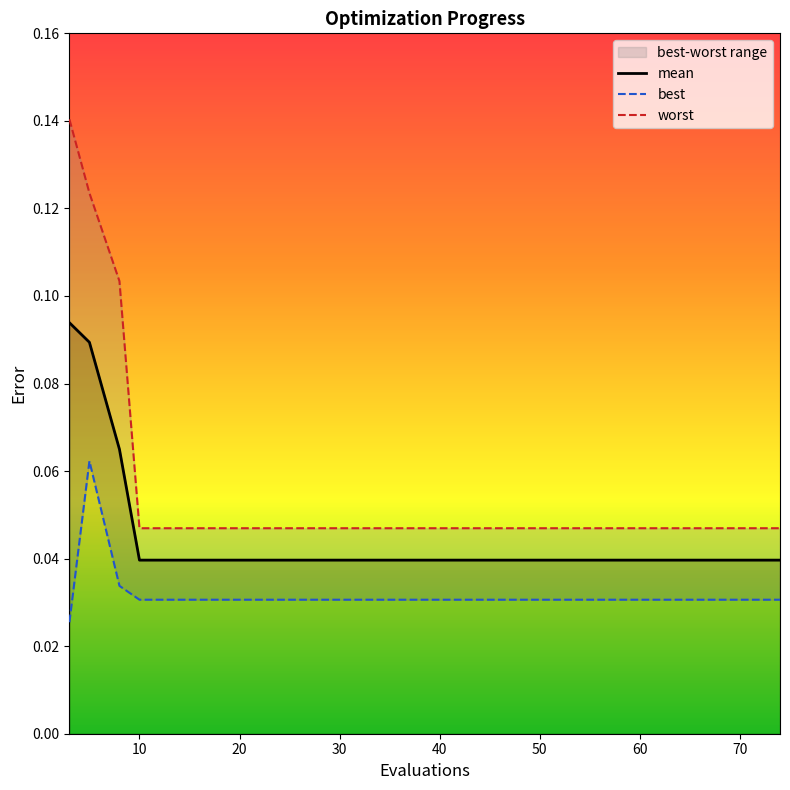

What is the greatest value displayed?

0.1